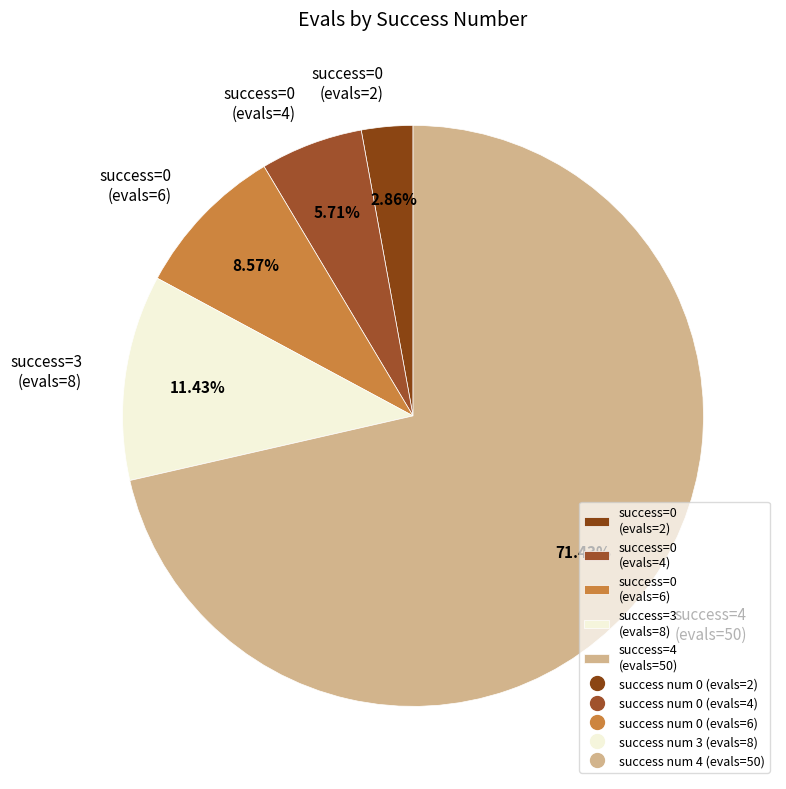

To the nearest percent, what is the average slice percentage?

20%